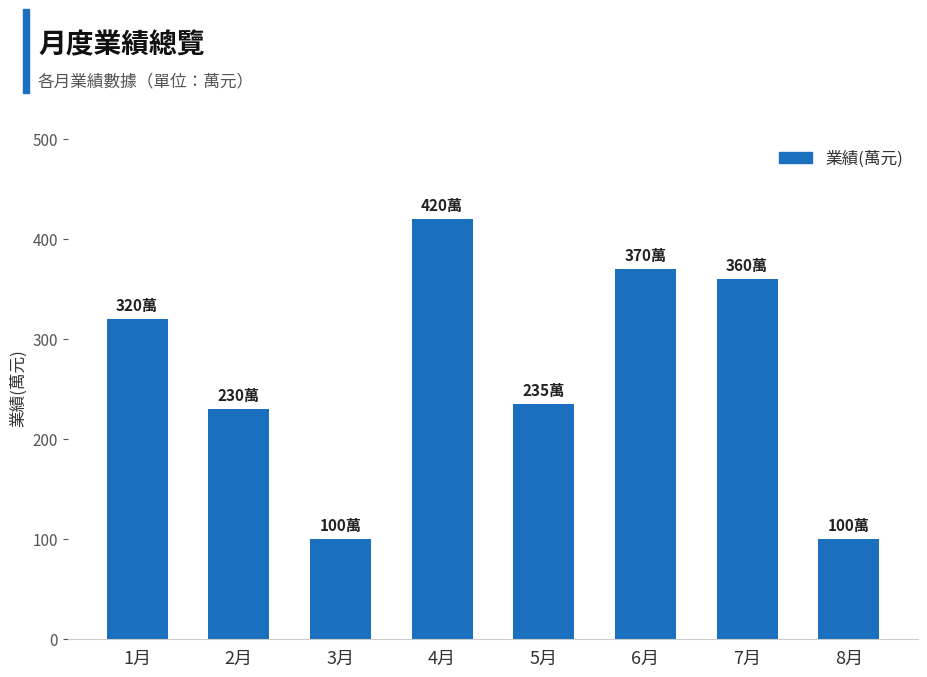

The value at 1月 is 320. True or false?

True